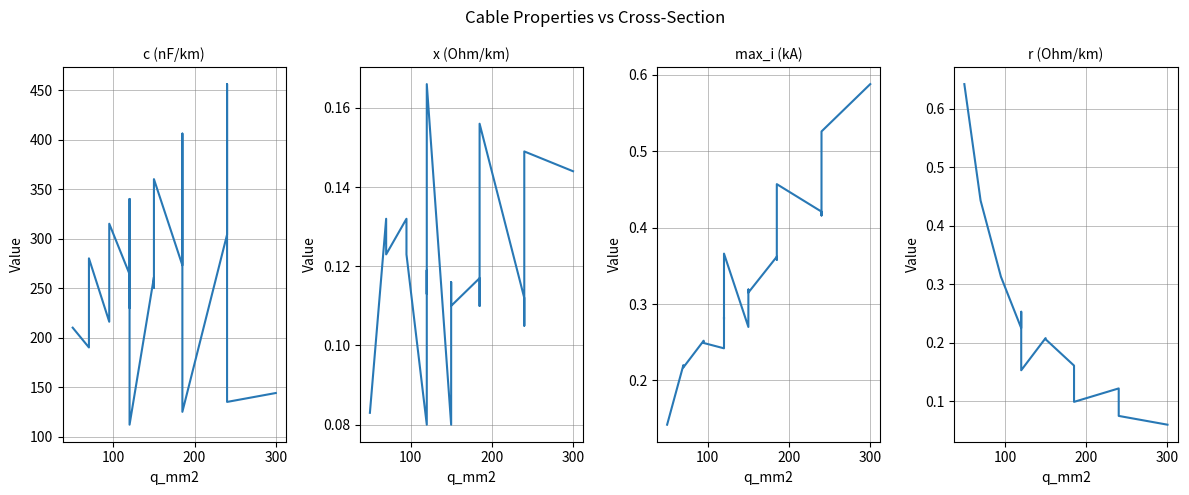

Is it true that r (Ohm/km) equals 0.5 at 400?

False